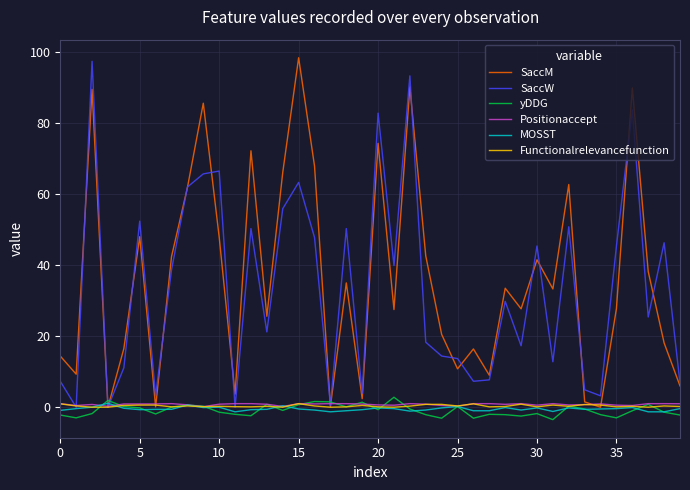

What is the maximum value for yDDG?

2.8